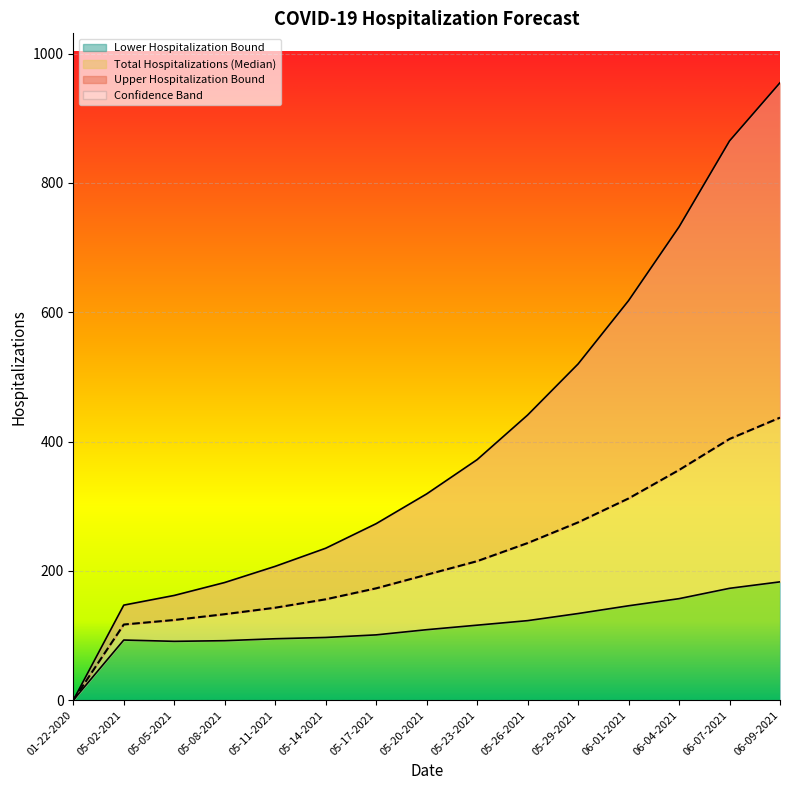

List the series in order of their overall mean, highest first.

Upper Hospitalization Bound, Total Hospitalizations (Median), Lower Hospitalization Bound